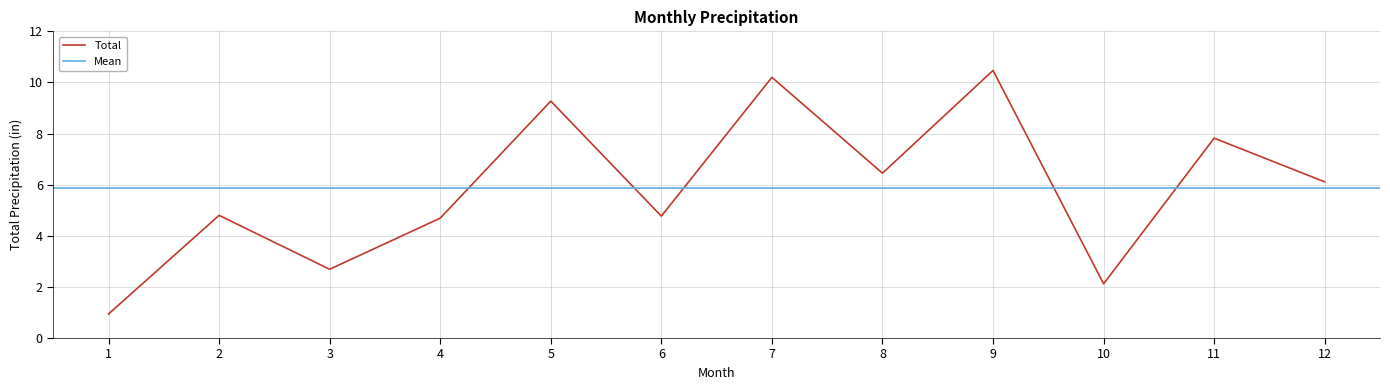

Reading left to right, list all the values displayed in this chart.

1=0.9	2=4.8	3=2.7	4=4.7	5=9.3	6=4.8	7=10.2	8=6.5	9=10.5	10=2.1	11=7.8	12=6.1